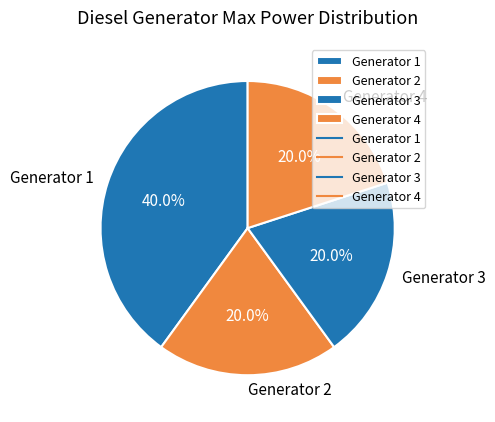

What percentage is the Generator 2 slice, to the nearest percent?

20%